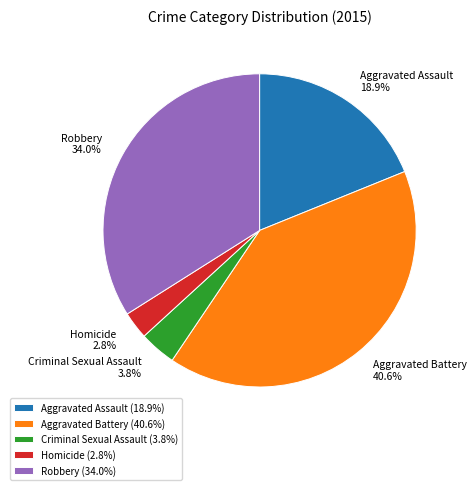

How many slices are in this pie chart?

5